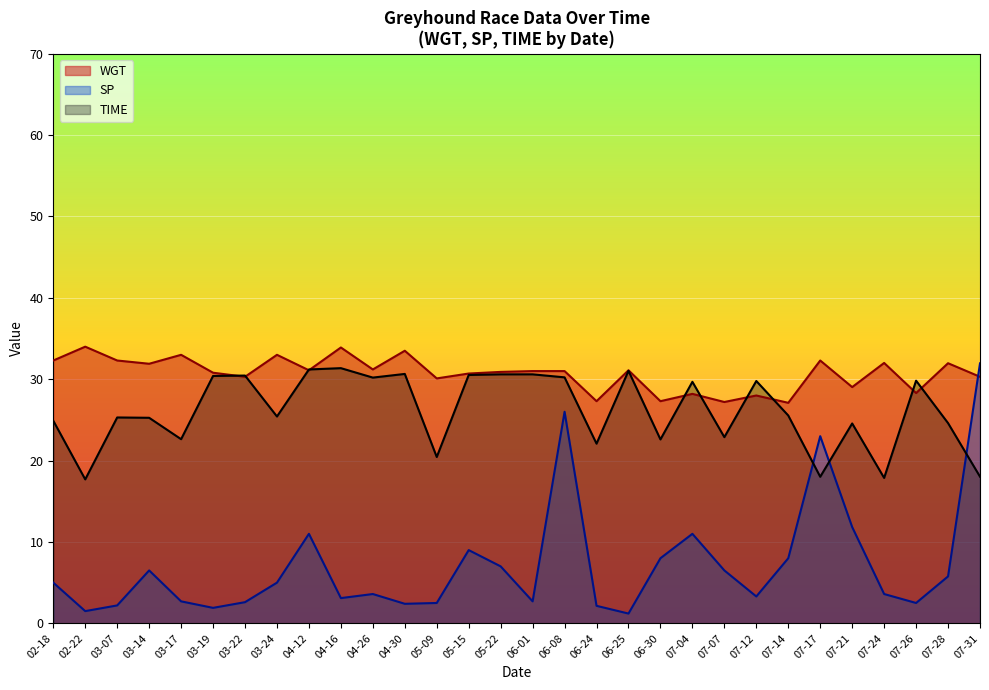

What are all the series names shown in the legend?

WGT, SP, TIME